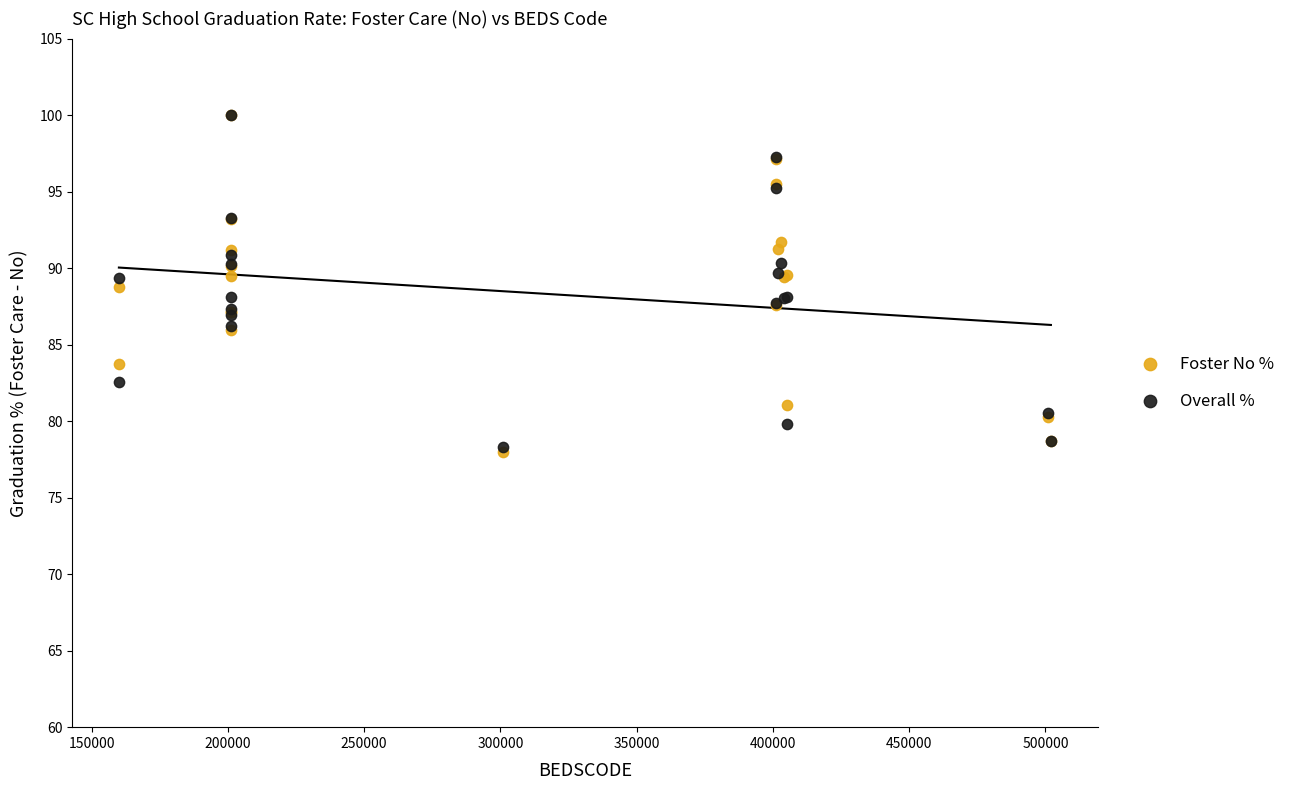

Which series contains the lowest Y value?

Foster No %